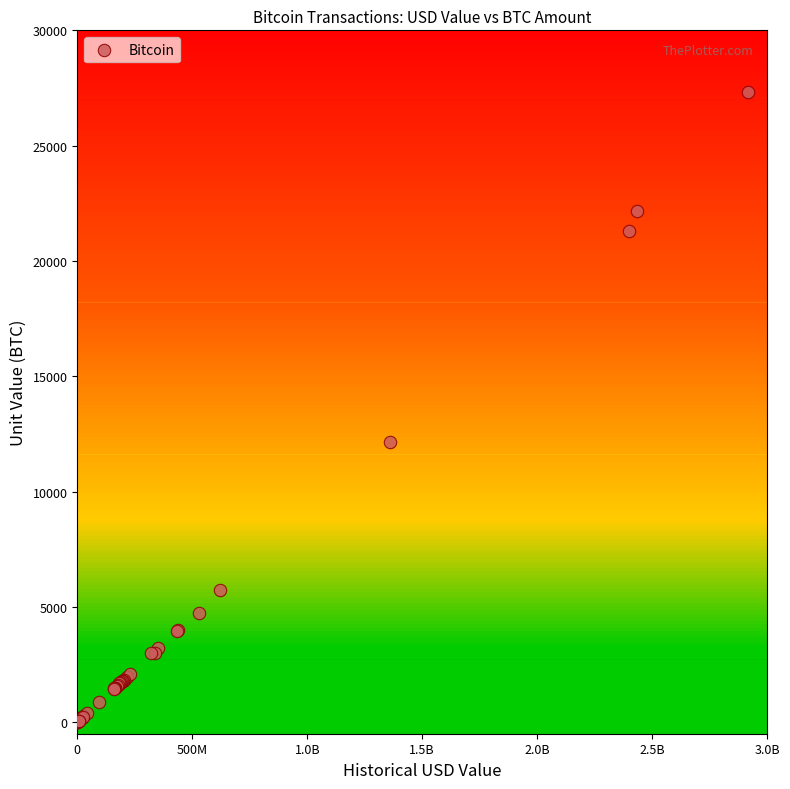

What Y value in the scatter plot is closest to 13660?

12163.9